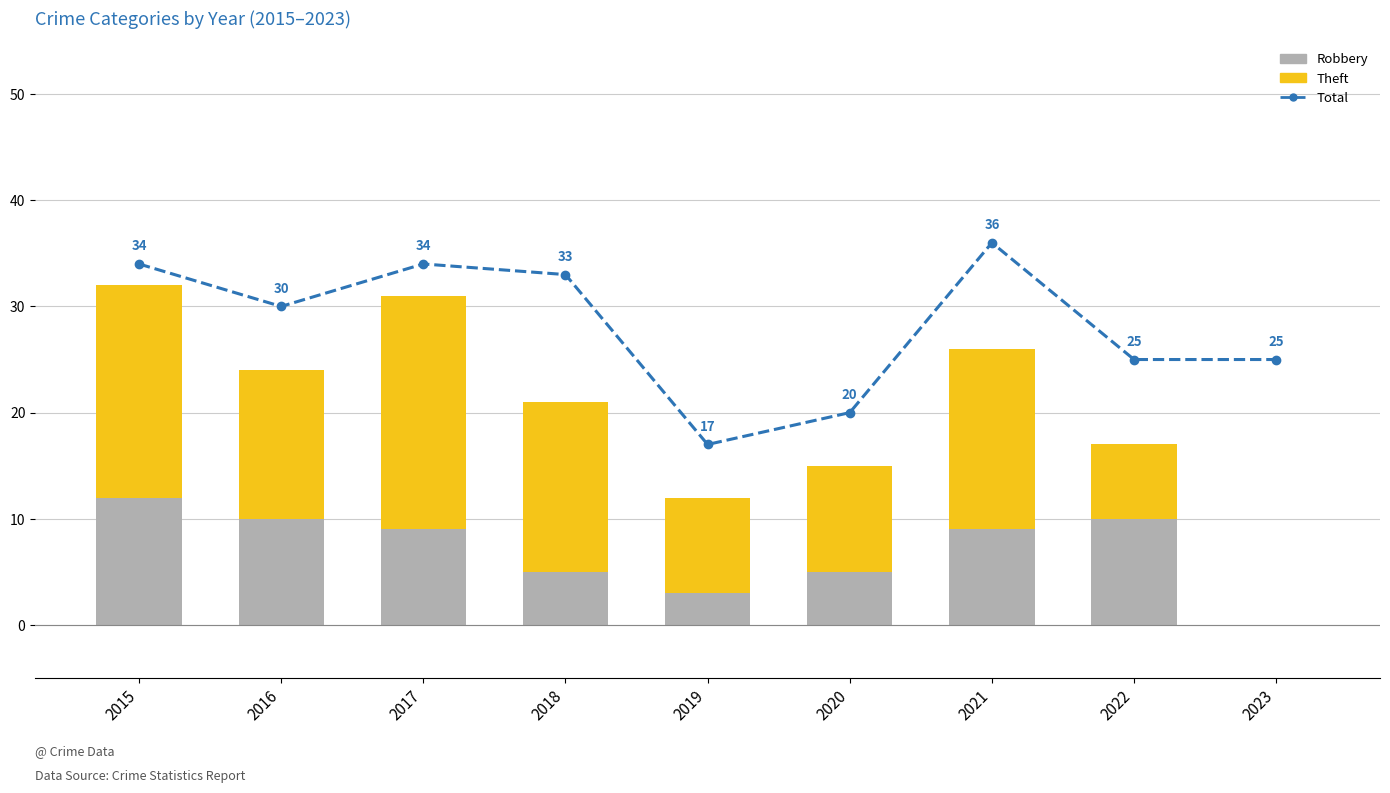

Reading left to right, what are all the values shown in this chart?

Total: 34	30	34	33	17	20	36	25	25
Robbery: 12	10	9	5	3	5	9	10	0
Theft: 20	14	22	16	9	10	17	7	0